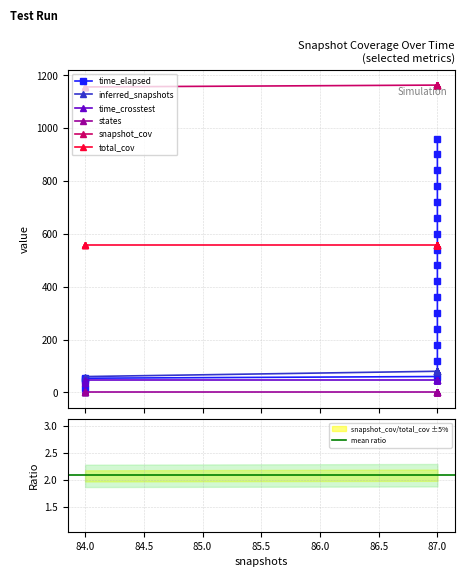

Between 87 and 87, which is larger?

87